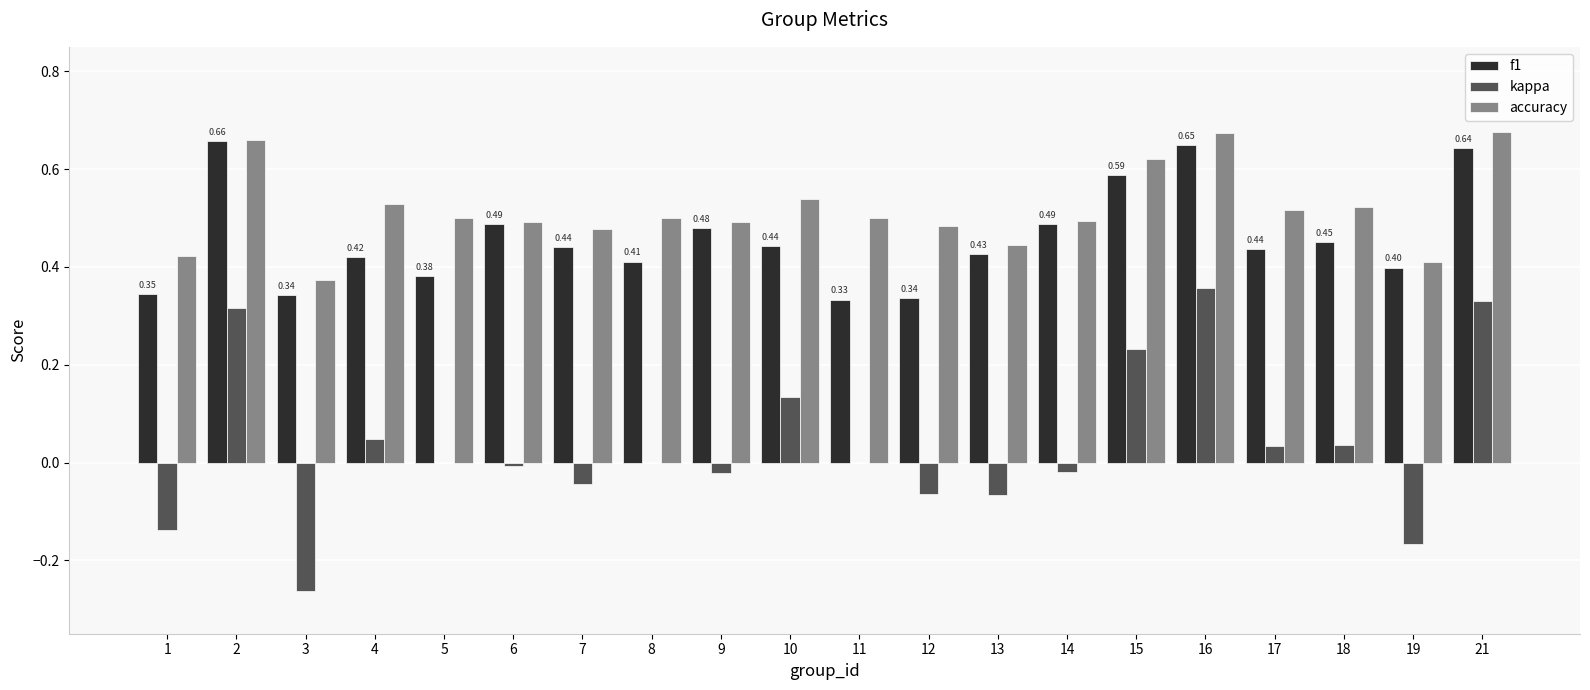

At which category is the sum across all series the highest?

16